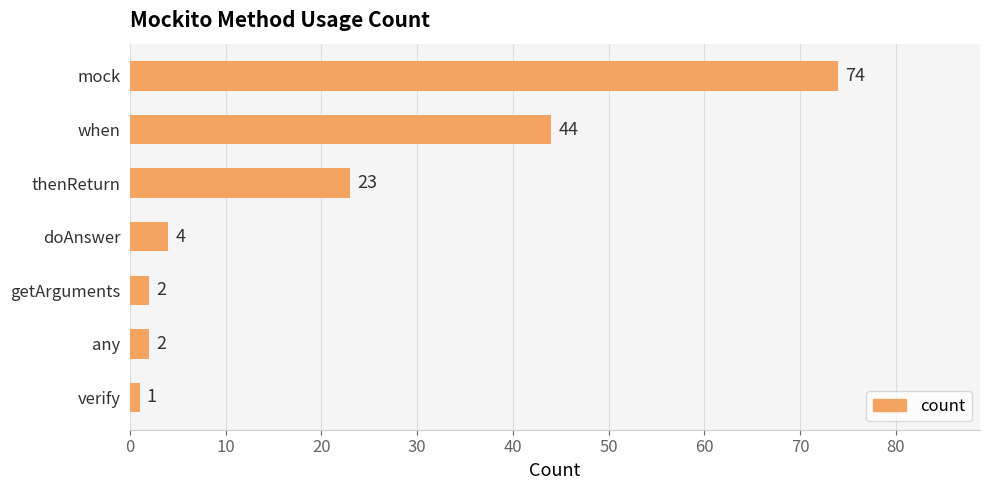

Are the bars grouped side by side (vs. stacked)?

No